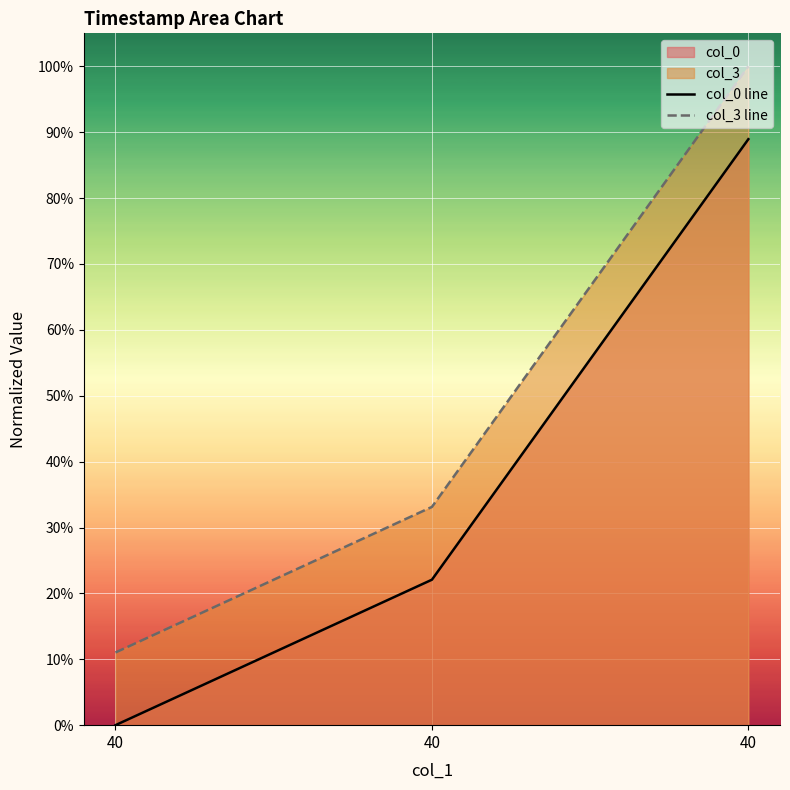

At 40, list the series in order from smallest to largest.

col_0 line, col_3 line